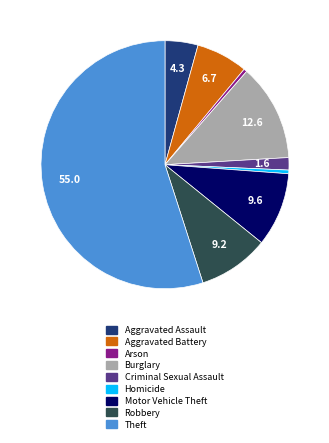

Which category has the biggest portion of the pie?

Theft